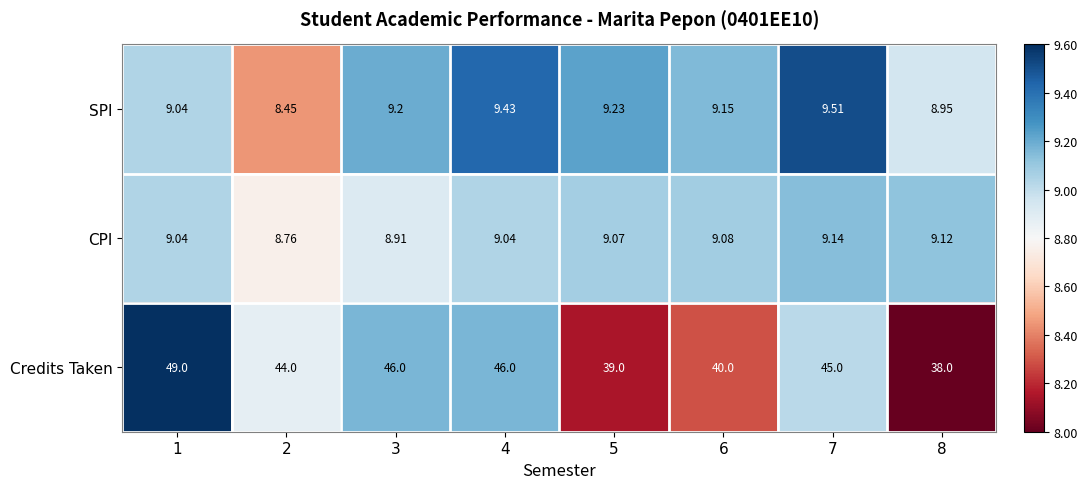

Which series has the largest total across all categories?

Credits Taken